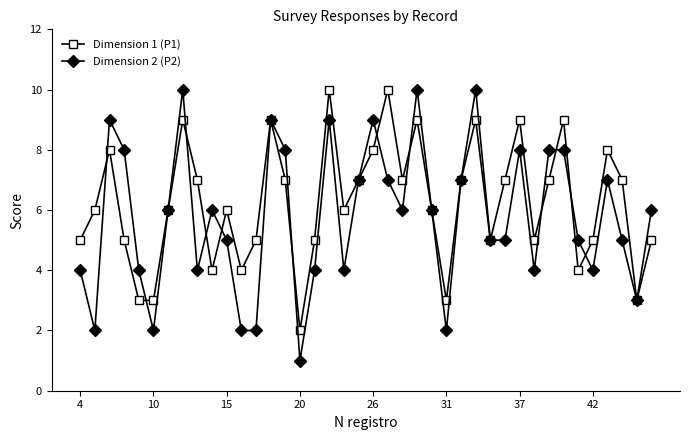

True or false: Dimension 2 (P2) has more than 1 interior local peaks.

True